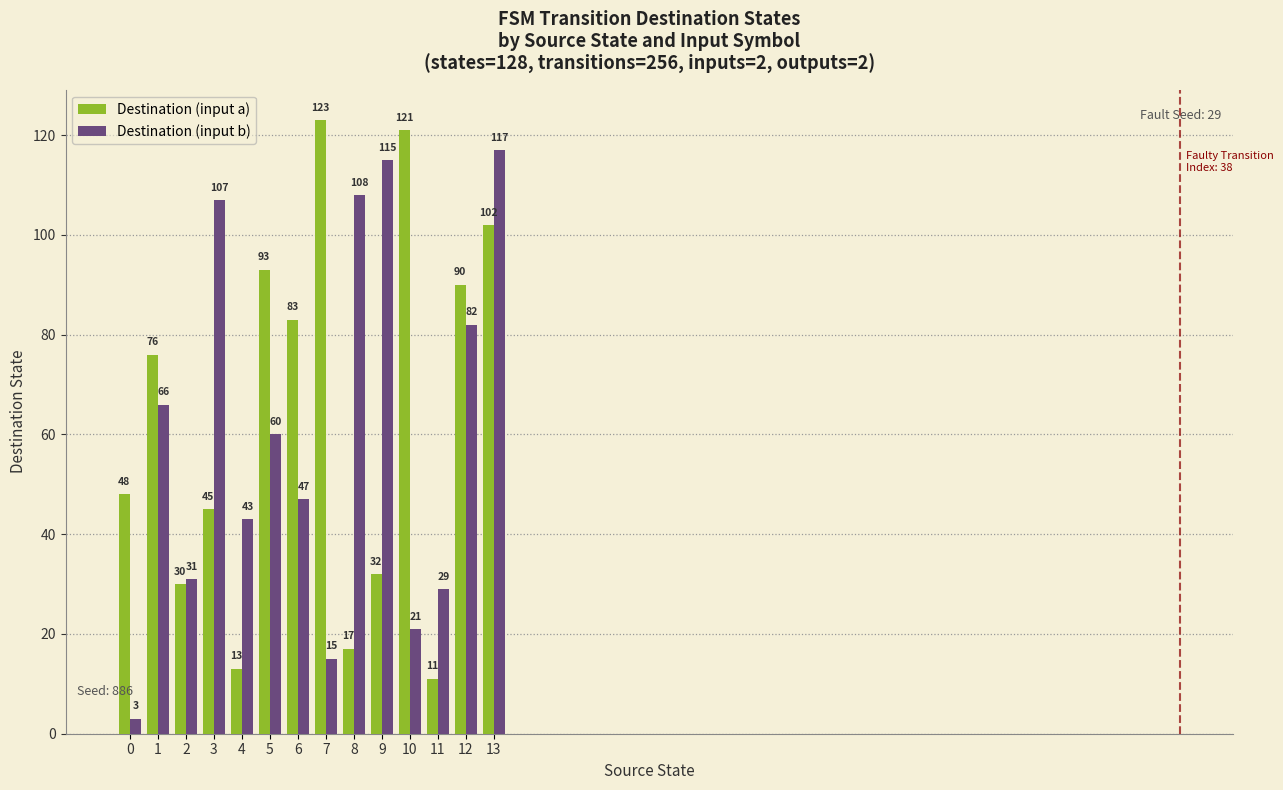

How many bars are there in total?

28